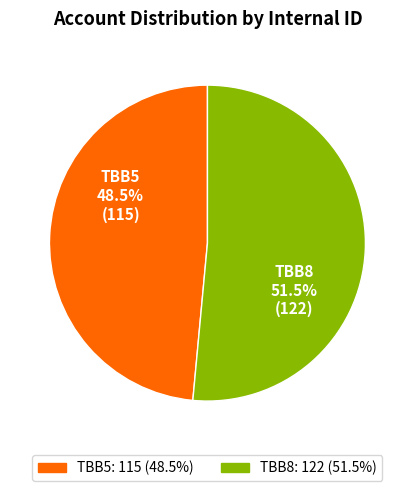

Which has a higher value, TBB5 or TBB8?

TBB8